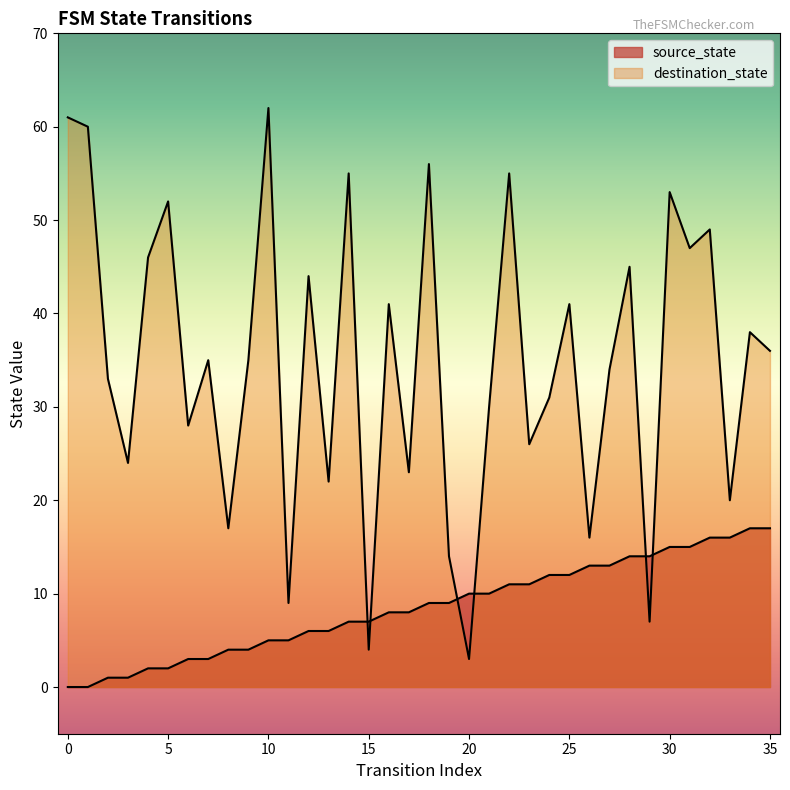

What is the difference between the highest and lowest values at 14?

48